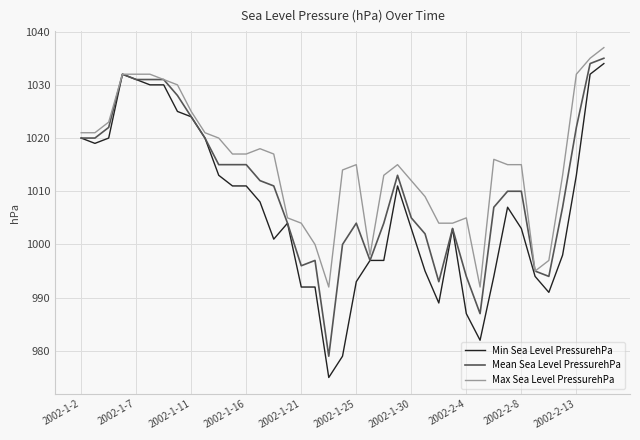

What is the greatest value displayed?

1037